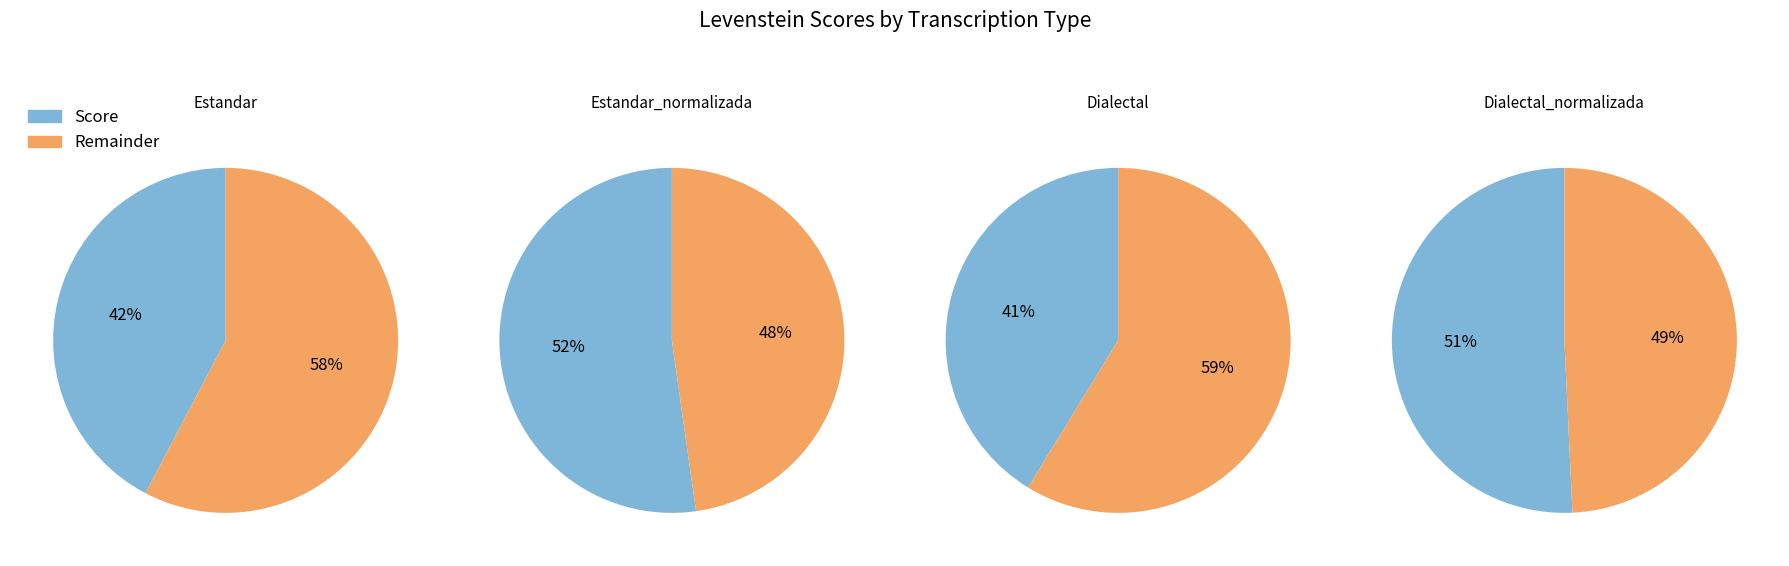

Does Dialectal account for over 50% of the chart?

No